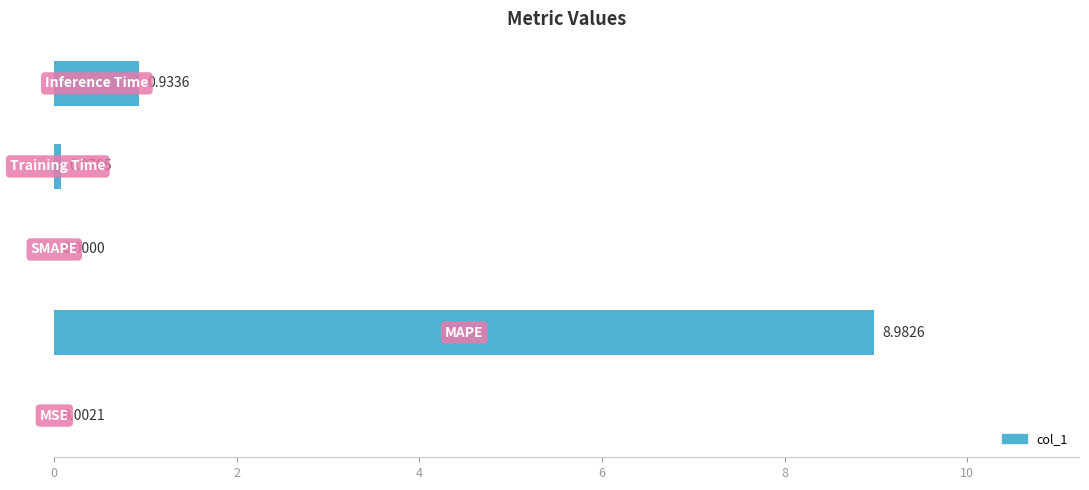

How many series are shown in this chart?

1